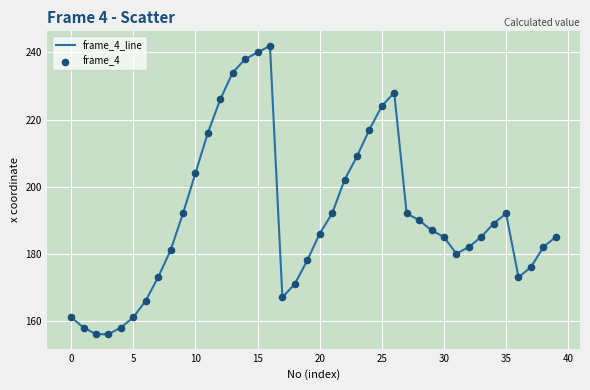

What is the greatest value displayed?

242